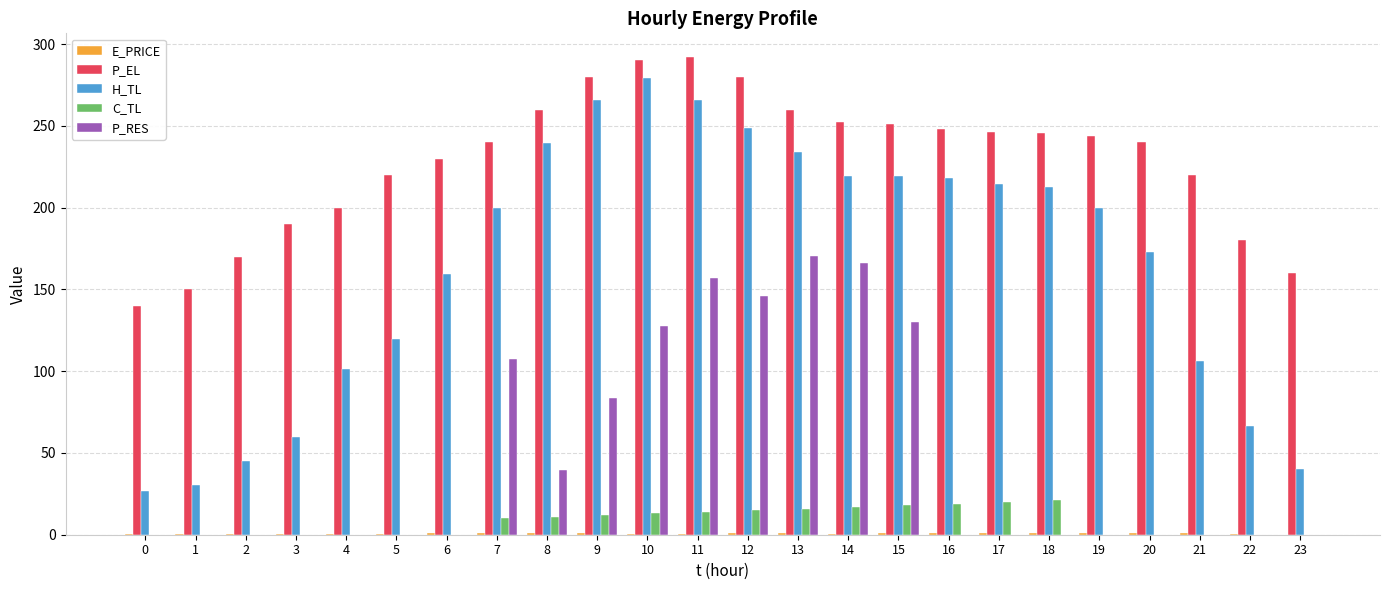

Which series has the largest total across all categories?

P_EL